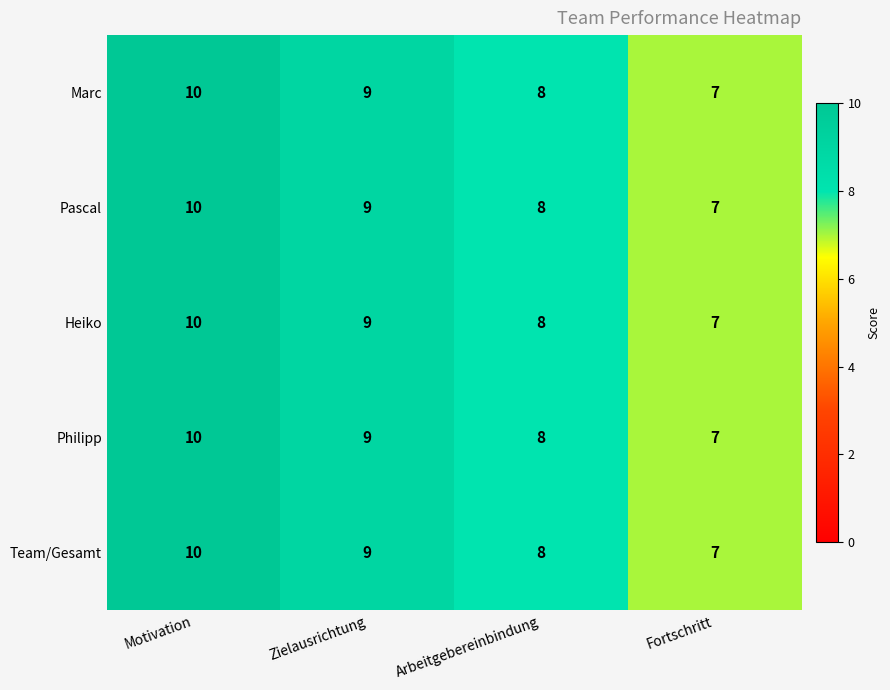

At which category is the sum across all series the highest?

Motivation